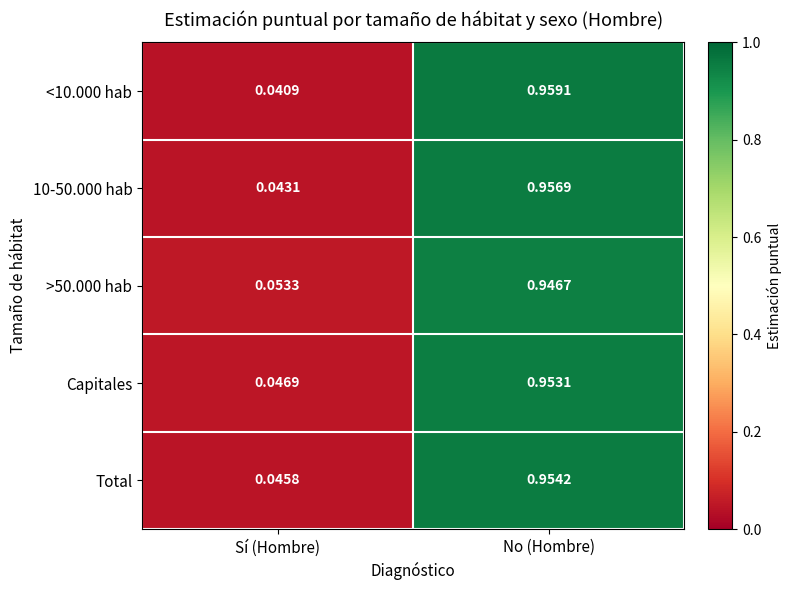

At which category is the sum across all series the highest?

No (Hombre)